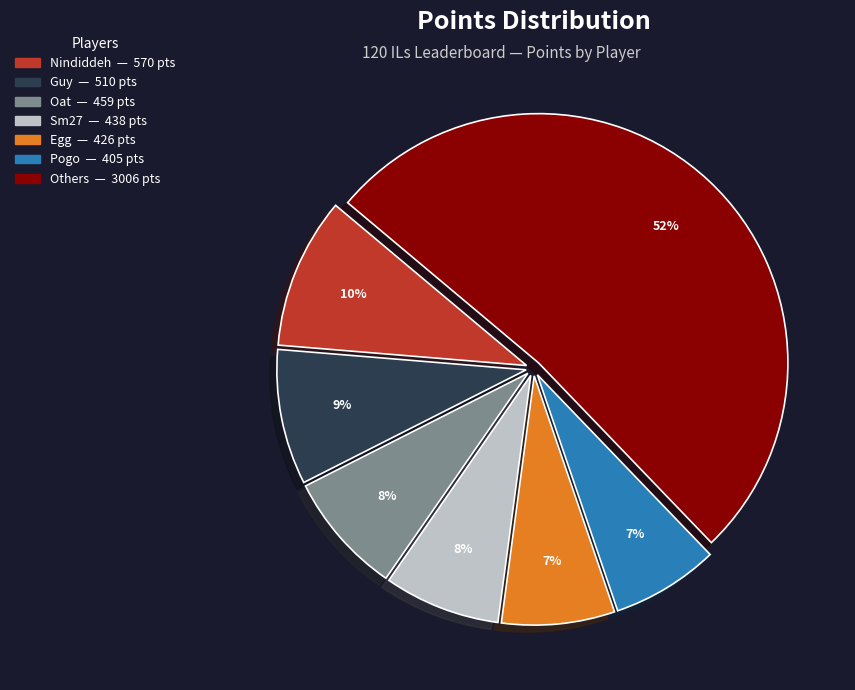

Does any single category account for the majority?

Yes